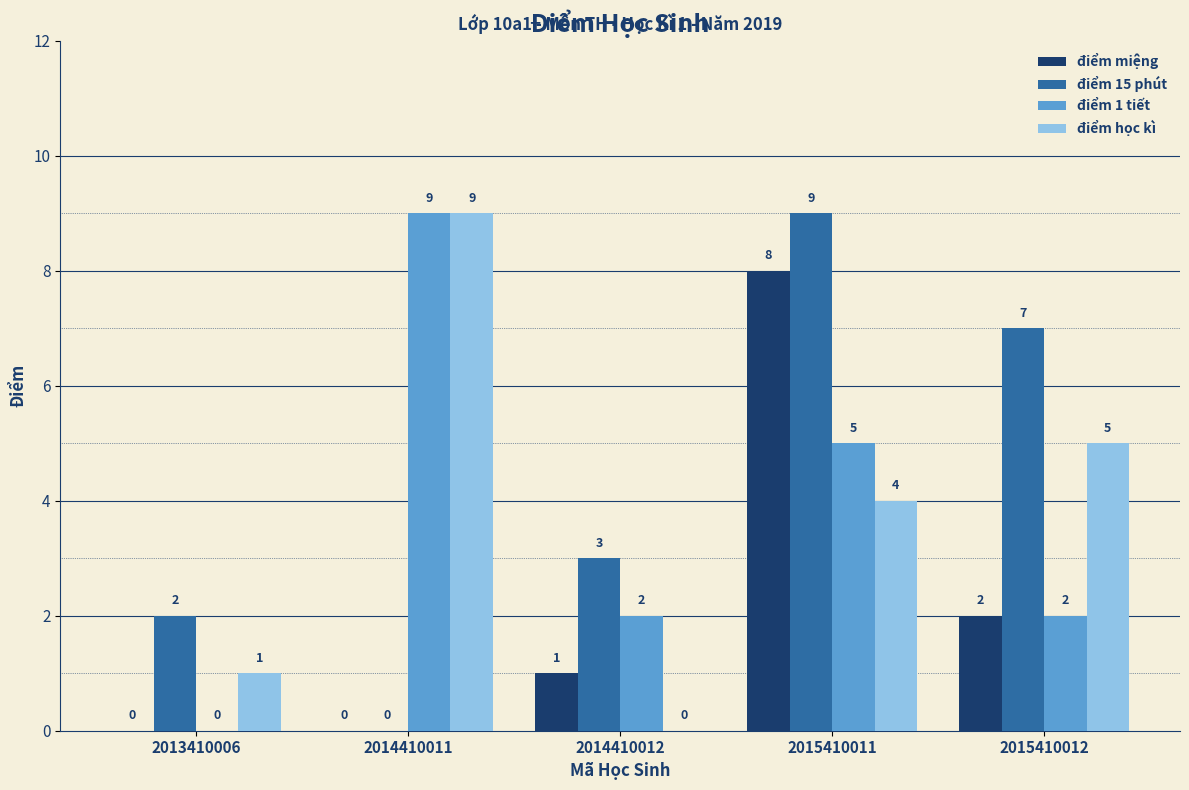

What is the total value across all series at 2013410006?

3